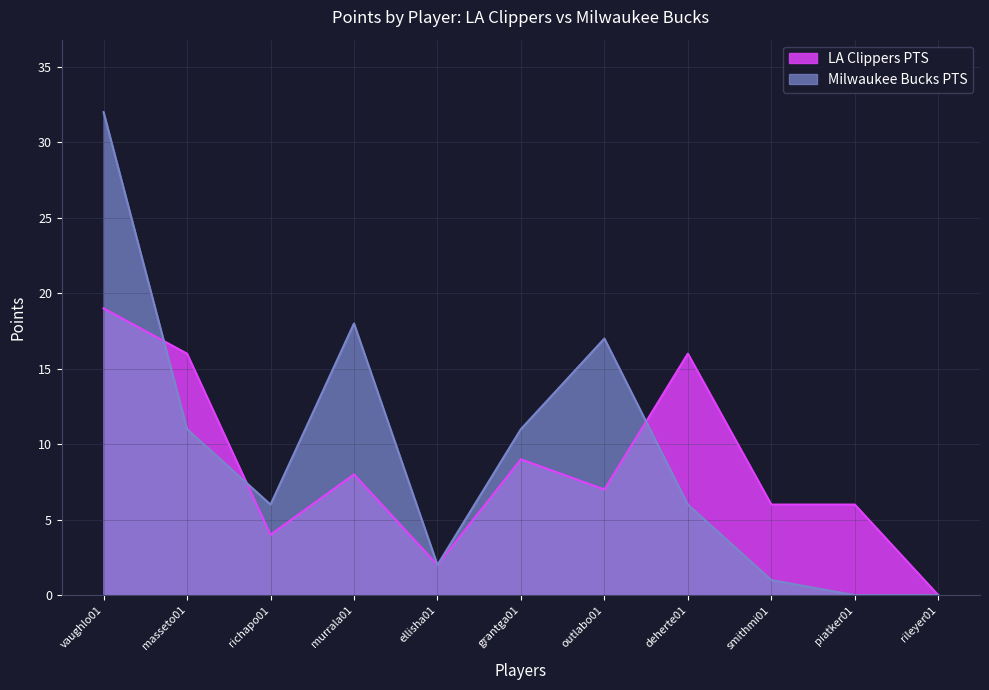

What are all the series names shown in the legend?

LA Clippers PTS, Milwaukee Bucks PTS